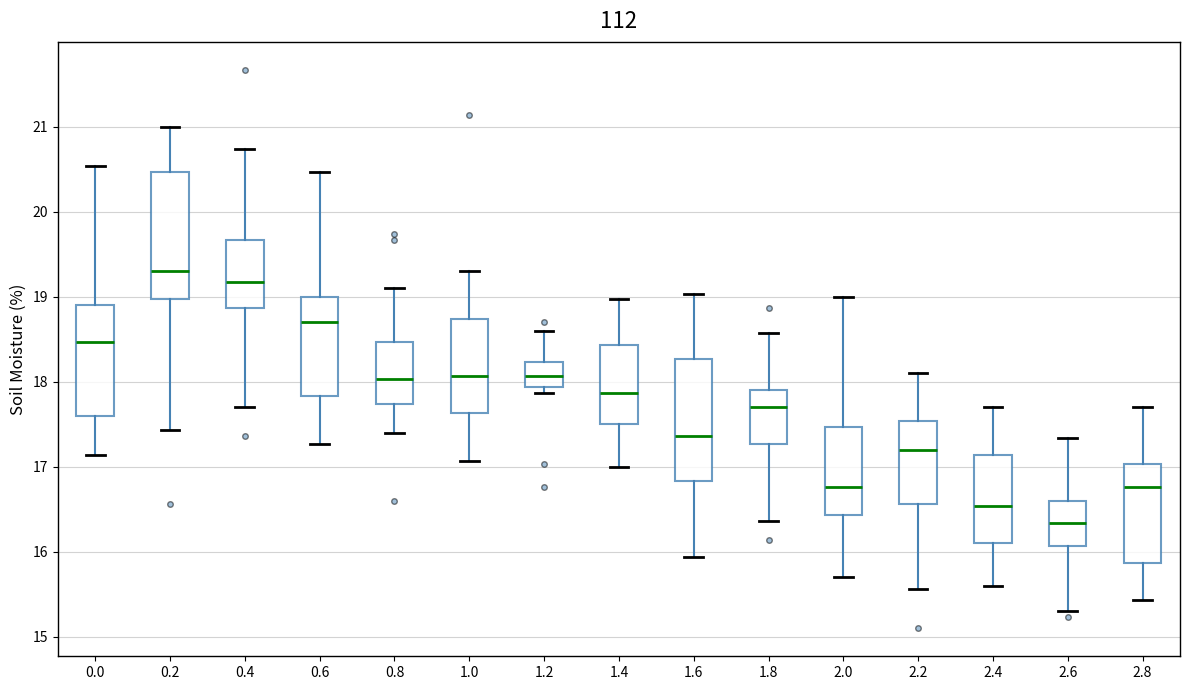

Where does the median line of the box at x = 2.2 sit on the y-axis? The values are not printed on the chart, so give them approximately, as read against the axis.

17.2